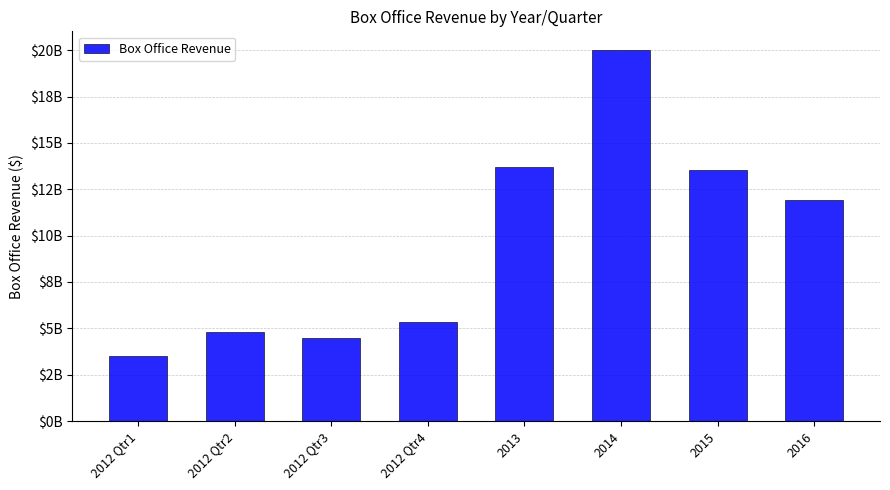

Reading left to right, list all the values displayed in this chart.

3533240000	4775600000	4453900000	5315300000	13672800000	20013420000	13521310000	11921900000